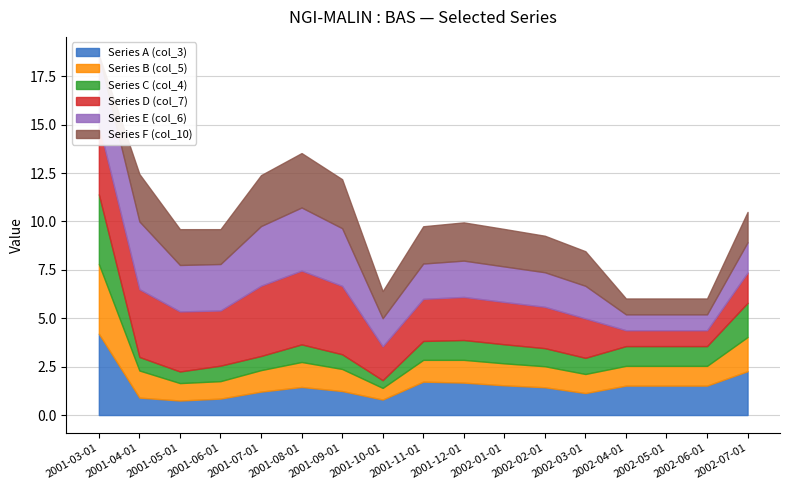

What are all the series names shown in the legend?

Series A (col_3), Series B (col_5), Series C (col_4), Series D (col_7), Series E (col_6), Series F (col_10)